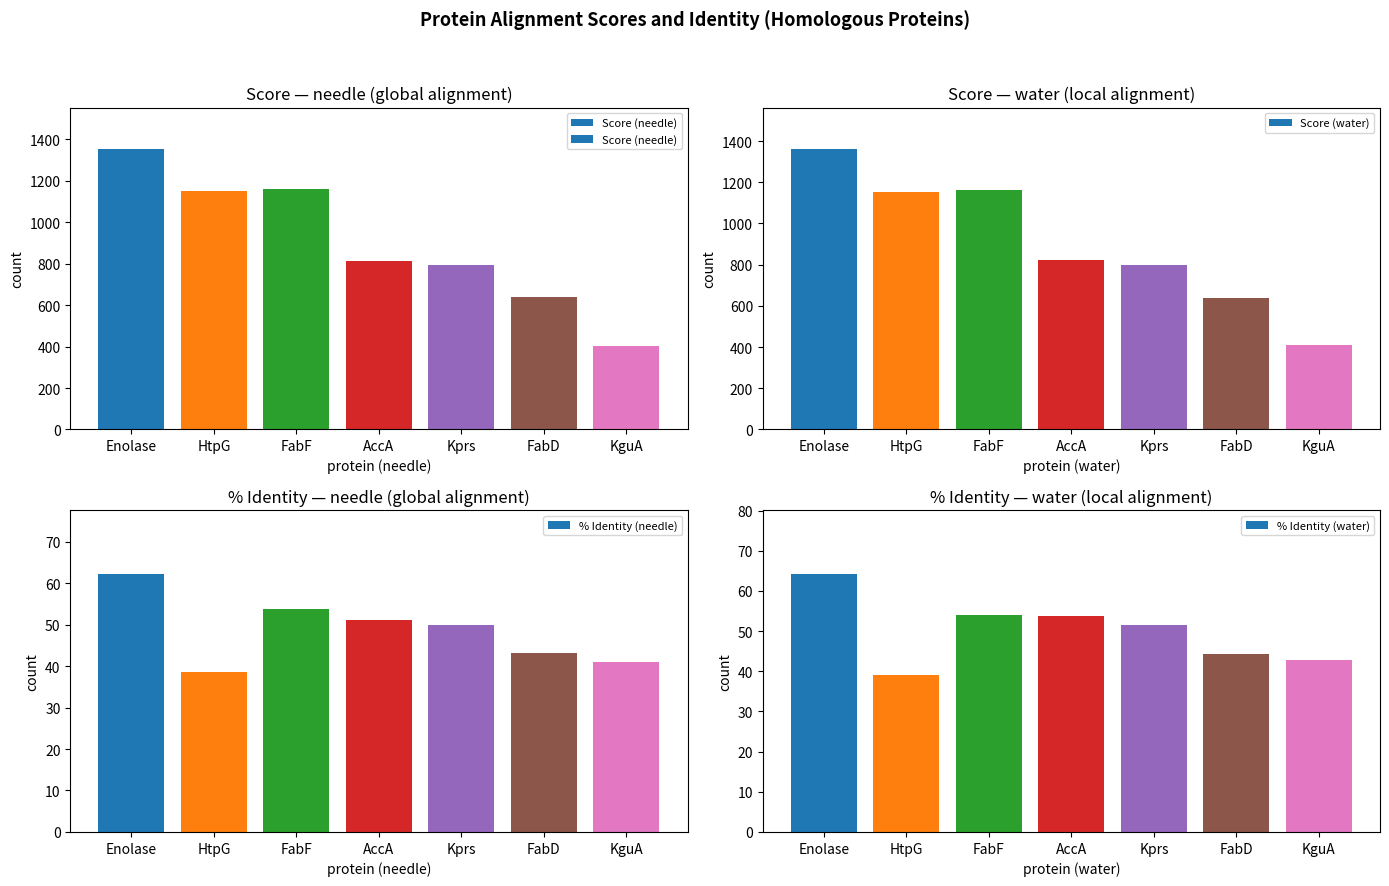

Read the % Identity (needle) value at HtpG.

38.5